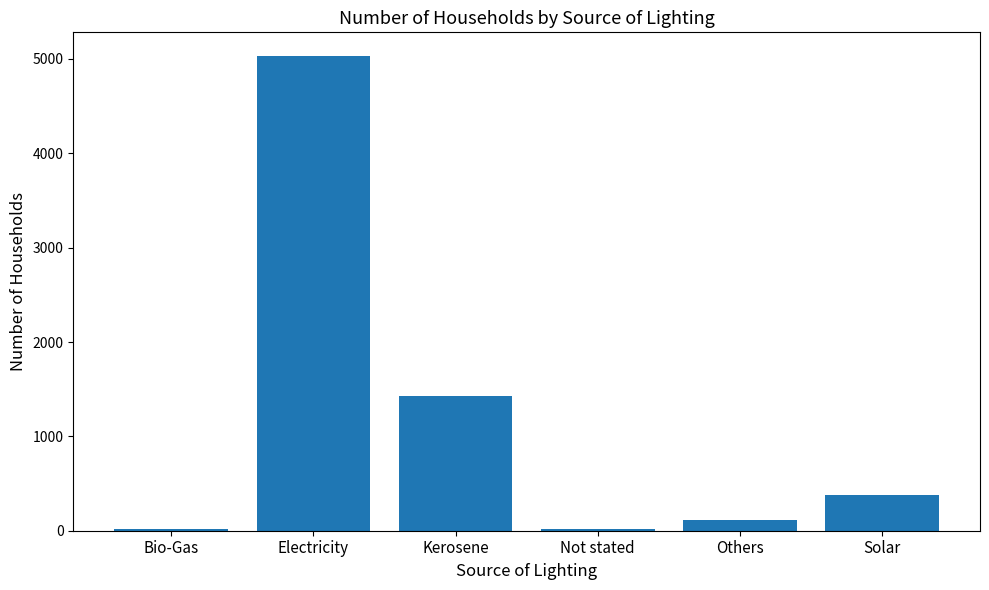

True or false: the data shows 19 at Bio-Gas.

True